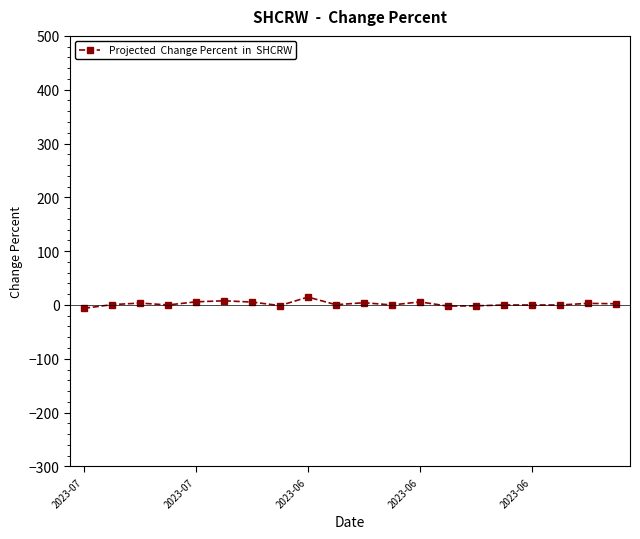

What is the difference between the maximum and minimum values?

20.9